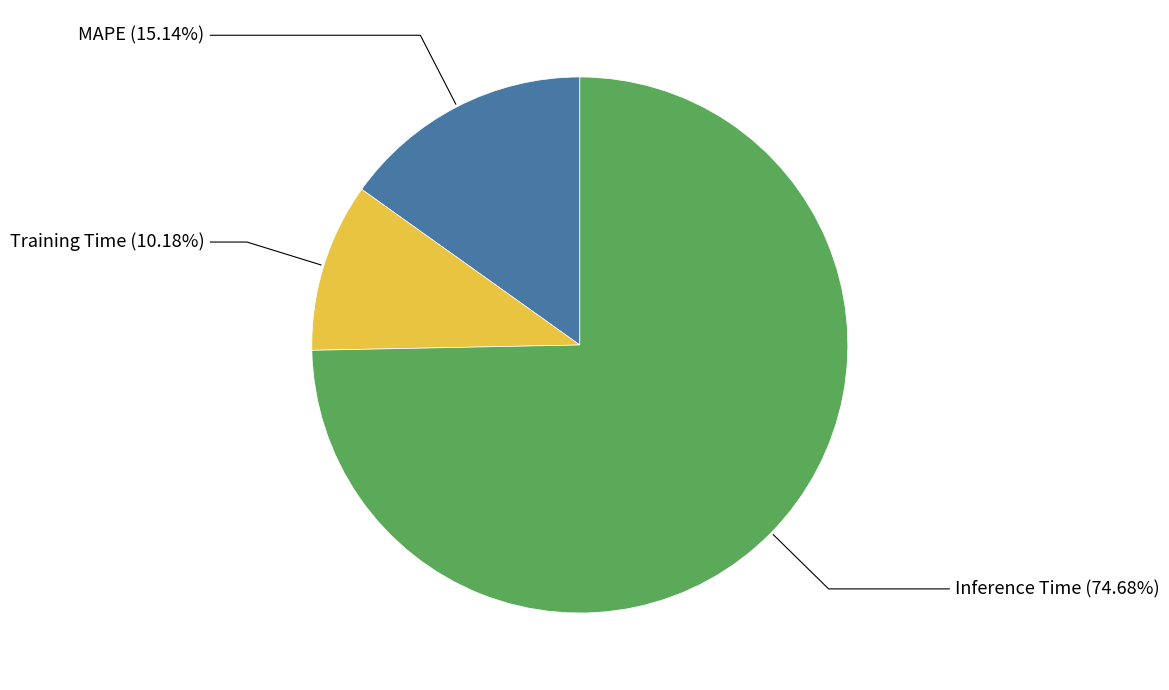

Is there any slice that represents more than half of the pie?

Yes